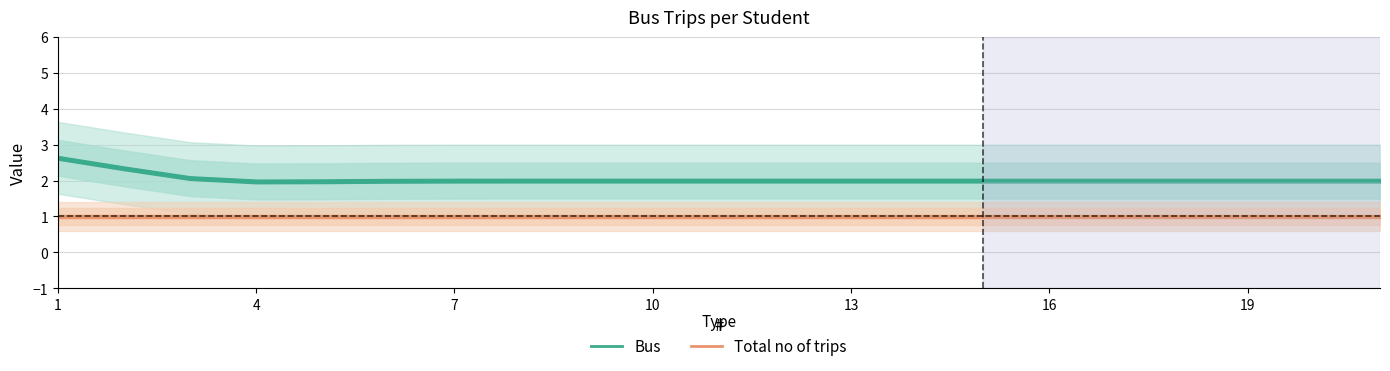

What is the maximum value for Total no of trips?

1.0